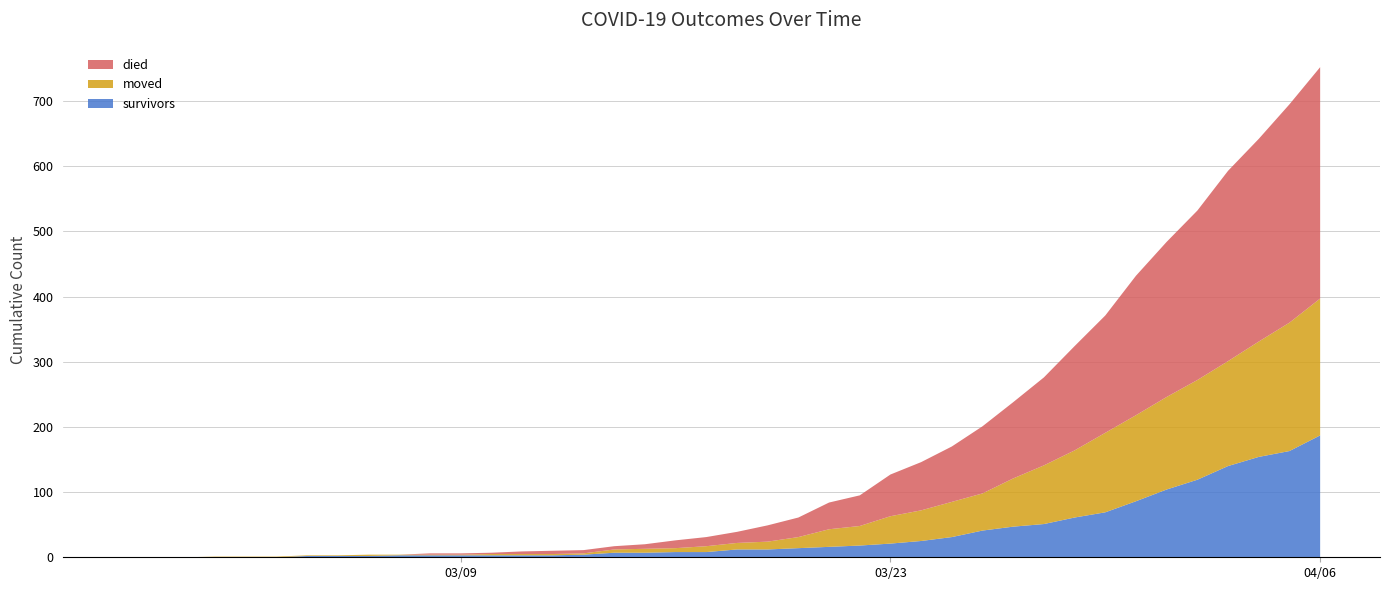

Reading right to left, extract all data points from this chart.

survivors: 187	163	154	140	119	104	86	69	61	51	47	41	31	25	21	18	16	14	12	12	8	8	7	7	4	3	3	3	3	3	3	2	2	2	0	0	0	0	0	0
died: 355	335	311	292	260	238	214	180	160	135	117	103	85	74	64	47	41	30	25	17	14	12	7	5	5	5	4	2	2	2	0	0	0	0	0	0	0	0	0	0
moved: 210	197	177	161	153	142	132	122	103	90	74	57	54	47	42	30	27	17	12	10	9	6	6	5	2	2	2	2	1	1	1	2	1	1	1	1	1	0	0	0